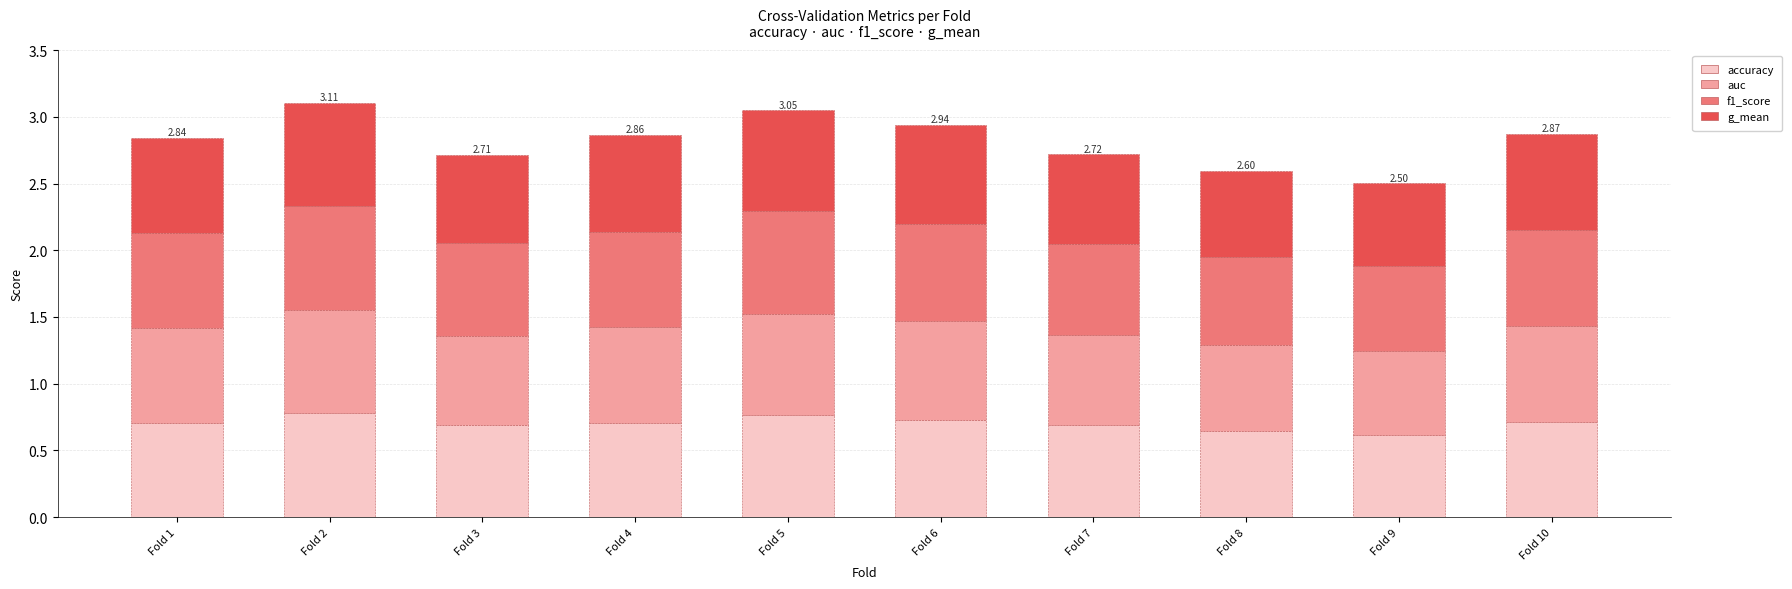

What is the sum of the accuracy values at Fold 2 and Fold 6?

1.5